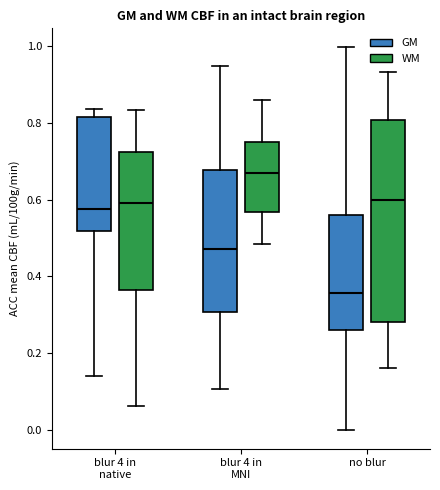

Reading left to right, read every box against the y-axis: the position of its median line, the range the box covers, and the ends of its whiskers. The values are not printed on the chart, so give them approximately, as read against the axis.

blur 4 in native (GM): median 0.58, box 0.52 to 0.82, whiskers 0.14 to 0.84
blur 4 in native (WM): median 0.60, box 0.36 to 0.72, whiskers 0.06 to 0.84
blur 4 in MNI (GM): median 0.48, box 0.30 to 0.68, whiskers 0.10 to 0.96
blur 4 in MNI (WM): median 0.66, box 0.56 to 0.76, whiskers 0.48 to 0.86
no blur (GM): median 0.36, box 0.26 to 0.56, whiskers 0.00 to 1.00
no blur (WM): median 0.60, box 0.28 to 0.80, whiskers 0.16 to 0.94